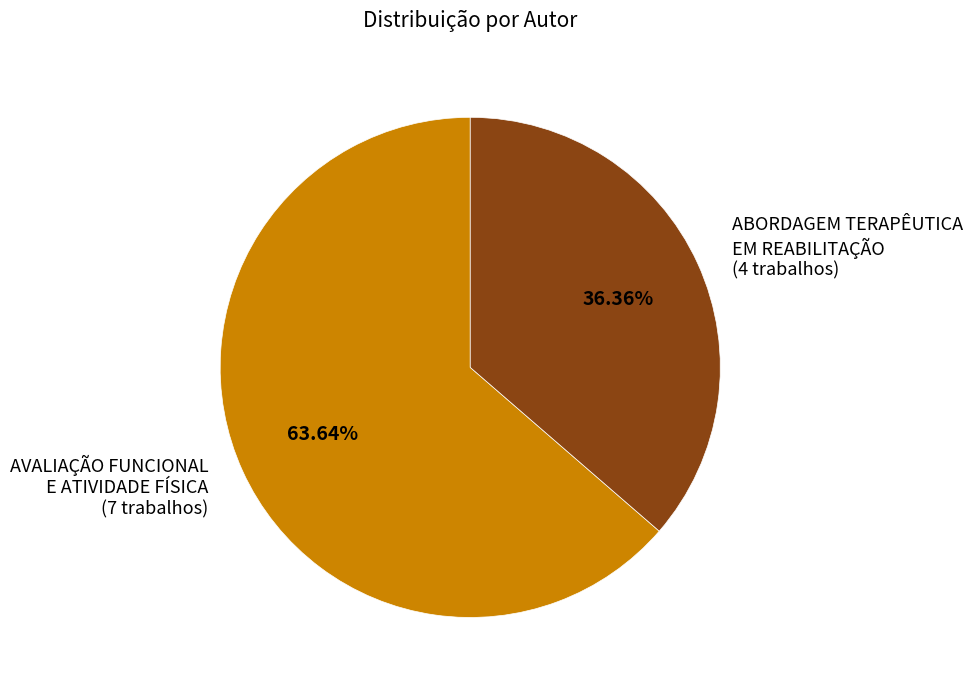

Do ABORDAGEM TERAPÊUTICA EM REABILITAÇÃO (4 trabalhos) and AVALIAÇÃO FUNCIONAL E ATIVIDADE FÍSICA (7 trabalhos) together represent more than half of the pie?

Yes